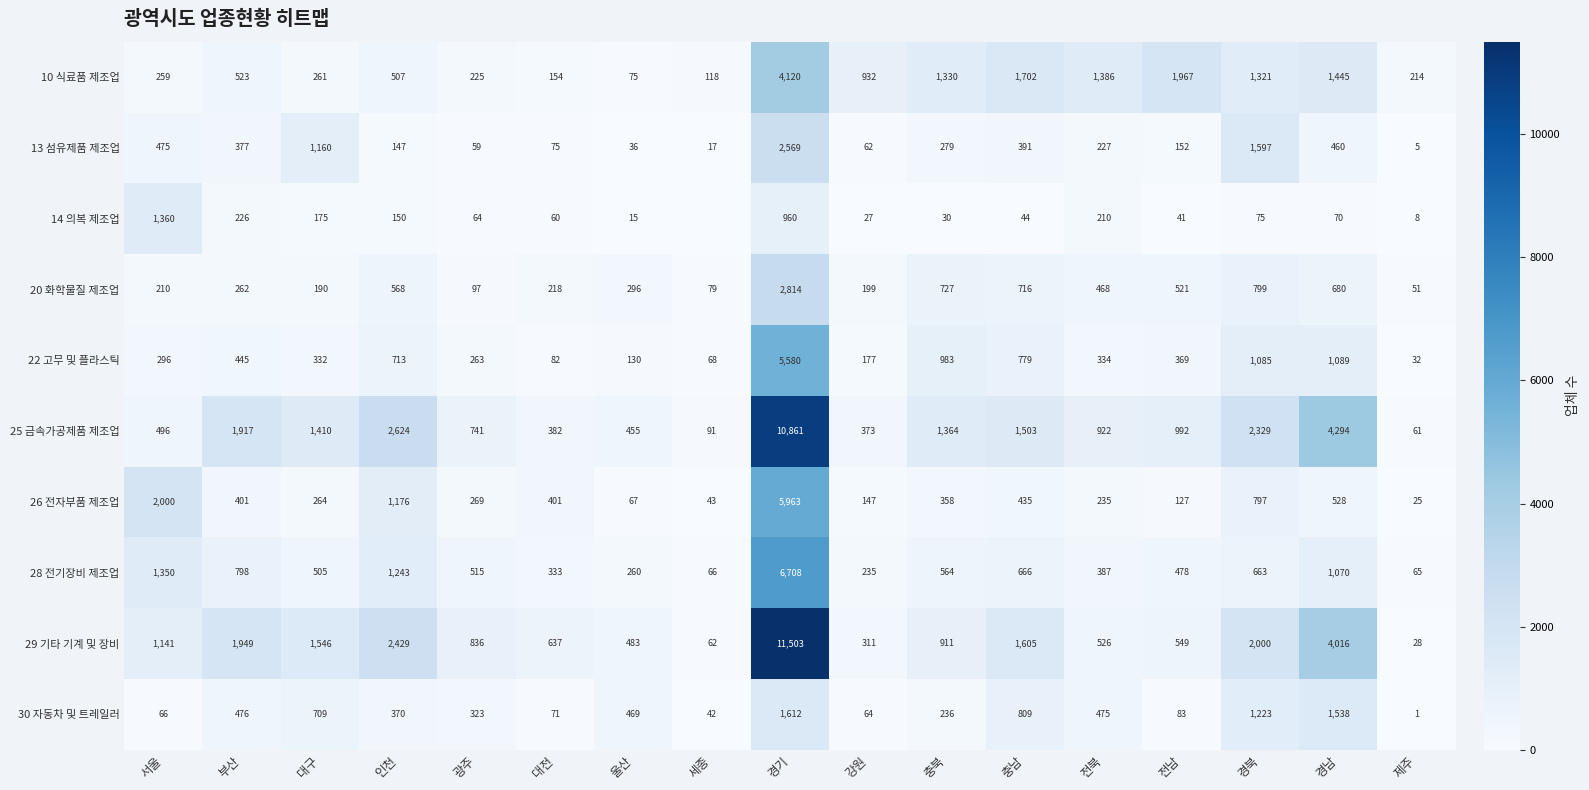

At which category is the sum across all series the highest?

경기